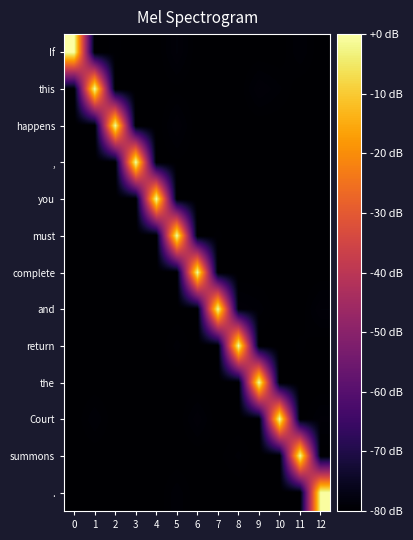

Count the number of categories in the chart.

13